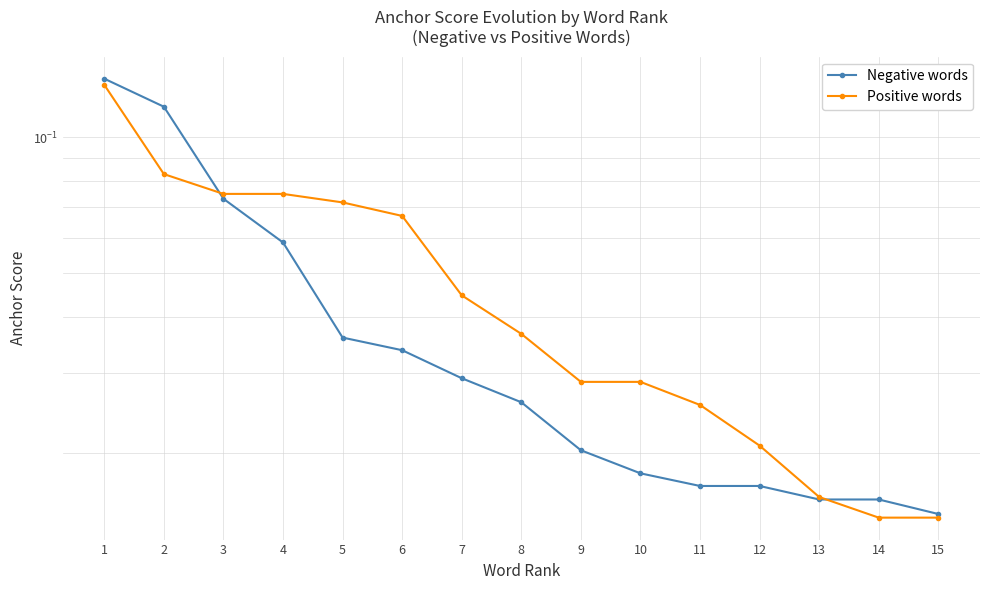

Between 7 and 11, which series saw the biggest shift?

Positive words